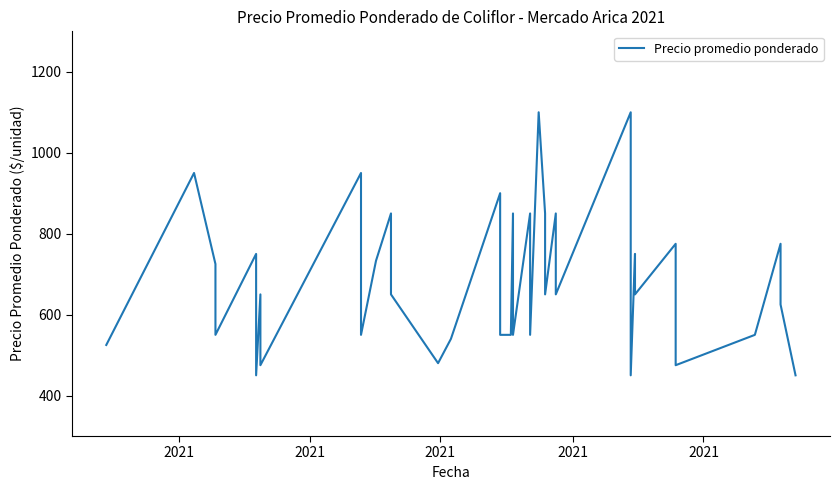

Is this an area chart (filled region under the line)?

No